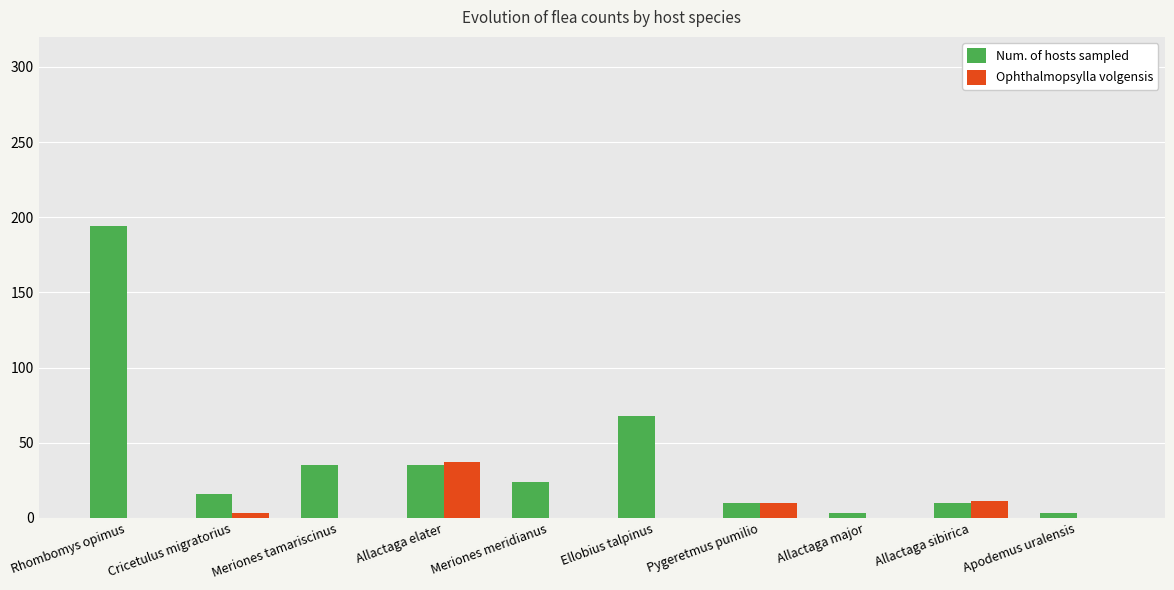

What is the sum of the Ophthalmopsylla volgensis values at Meriones tamariscinus and Pygeretmus pumilio?

10